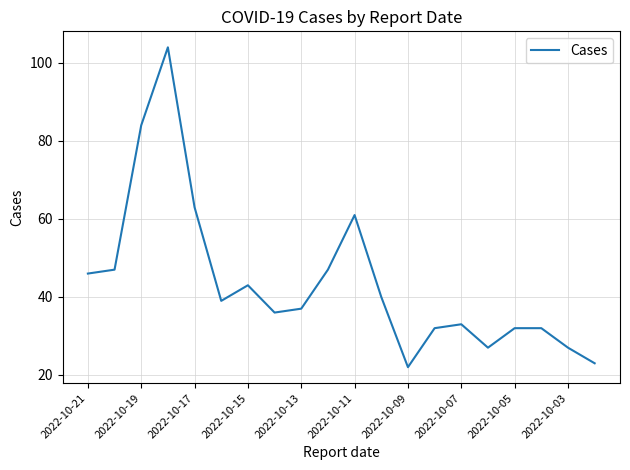

What is the smallest value displayed?

22